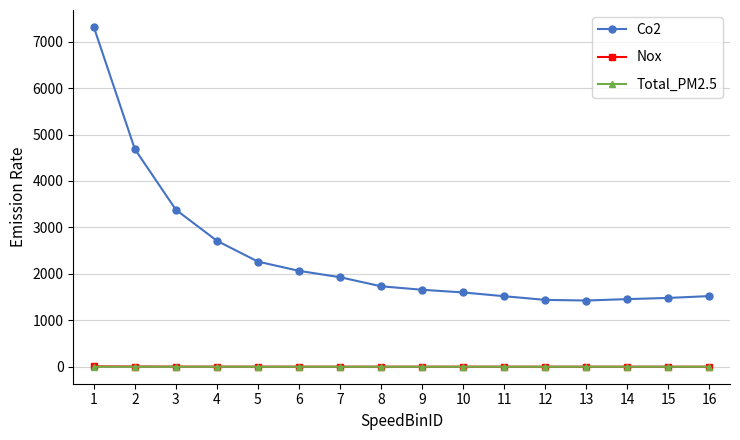

True or false: Nox and Total_PM2.5 cross at least once.

False